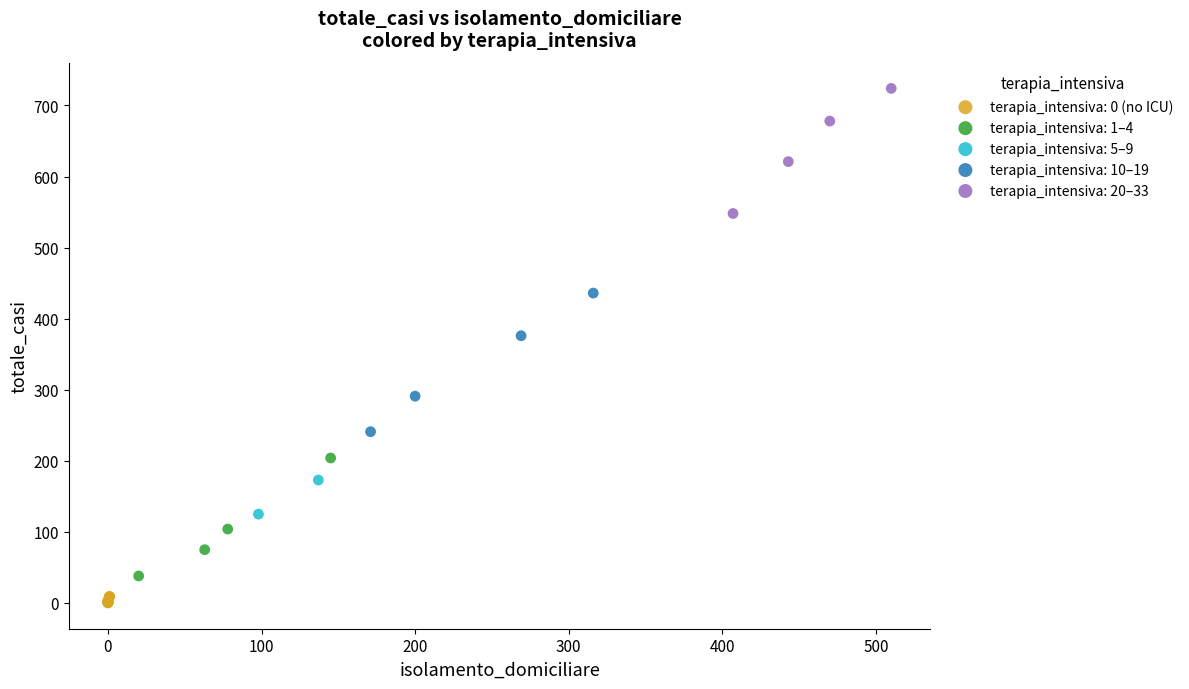

Which series has the widest spread of Y values?

terapia_intensiva: 10–19